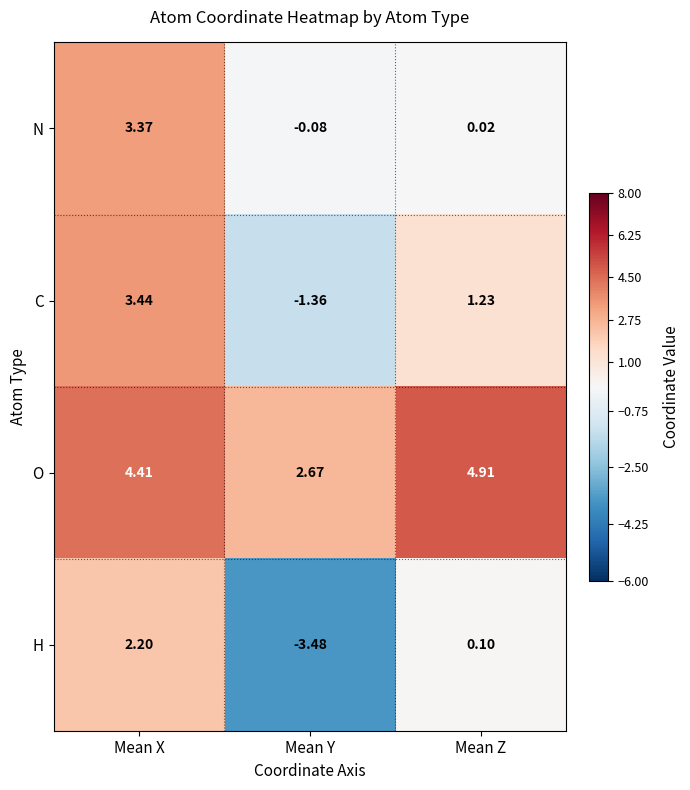

How many data points does each series have?

3